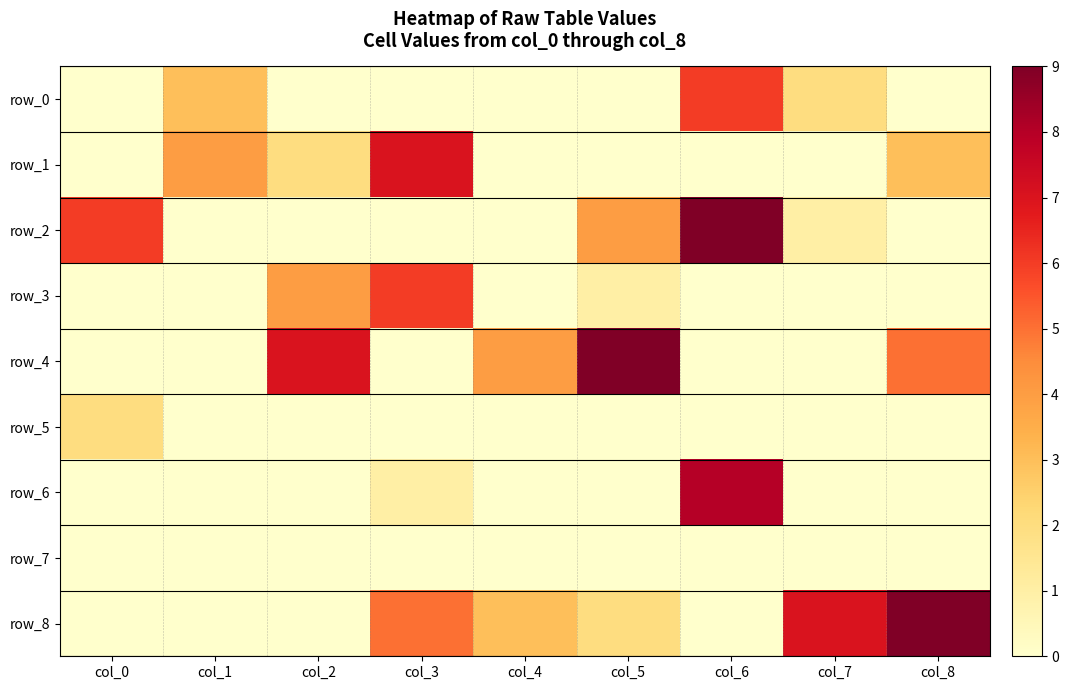

Where is row_2 nearest to the value 4?

col_5